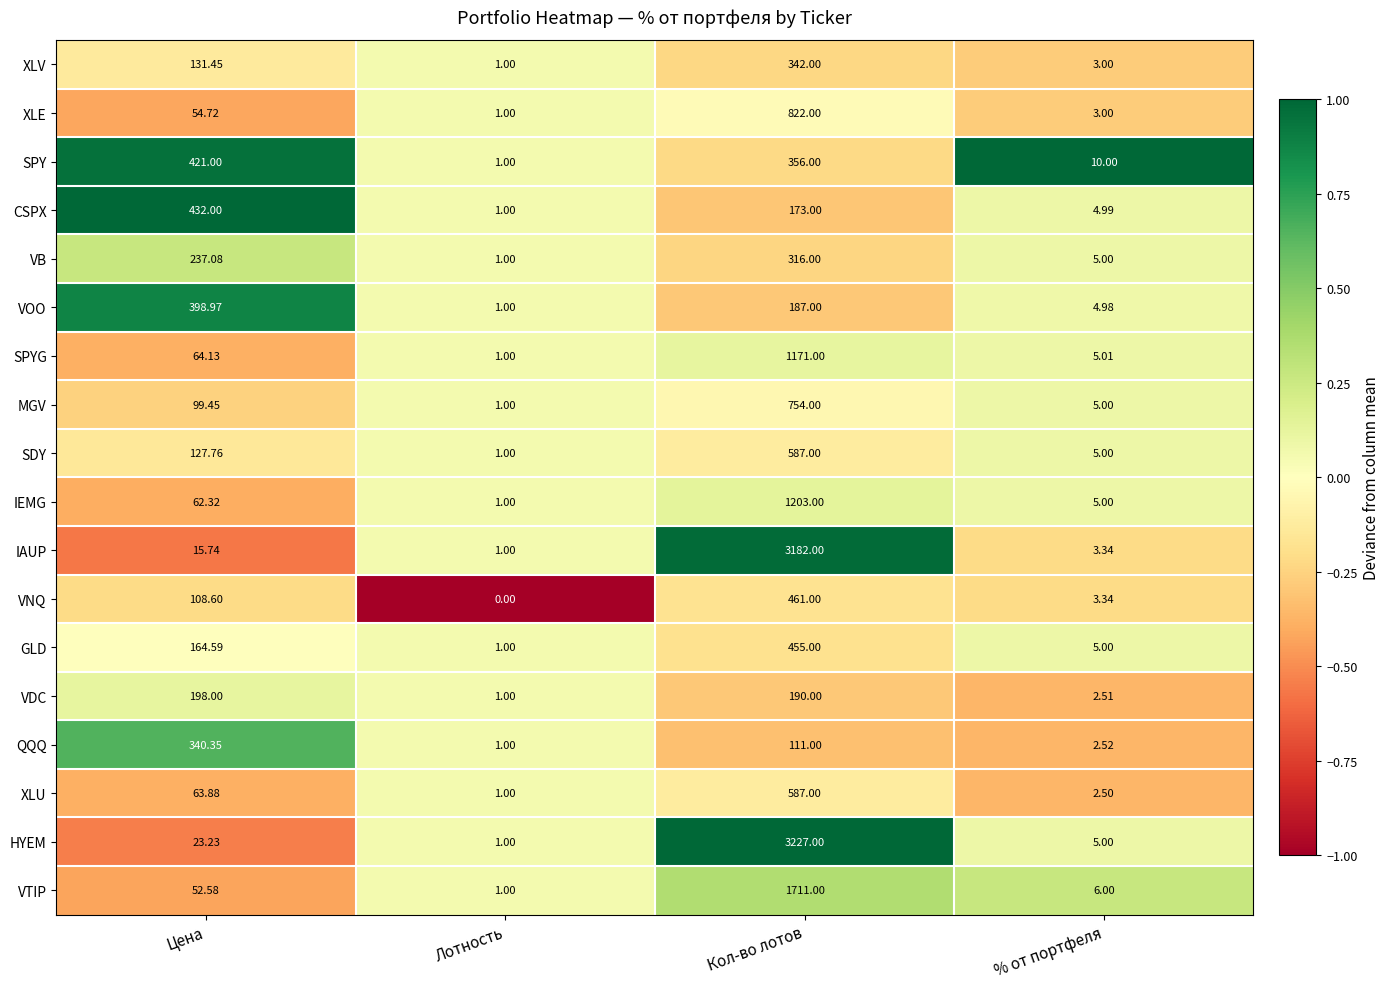

Which series changed the most between Цена and Кол-во лотов?

HYEM